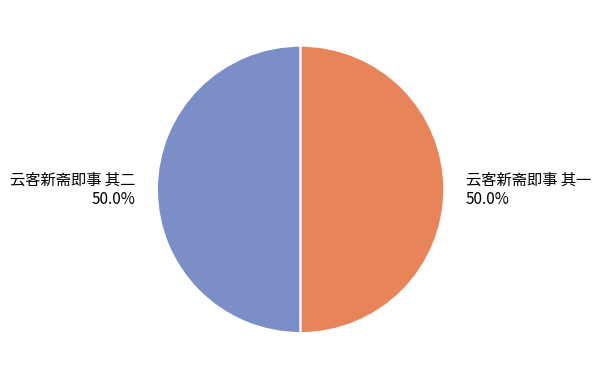

True or false: 云客新斋即事 其二 accounts for 50% of the total.

True